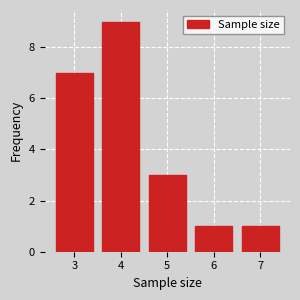

Reading left to right, extract all data points from this chart.

3=7	4=9	5=3	6=1	7=1